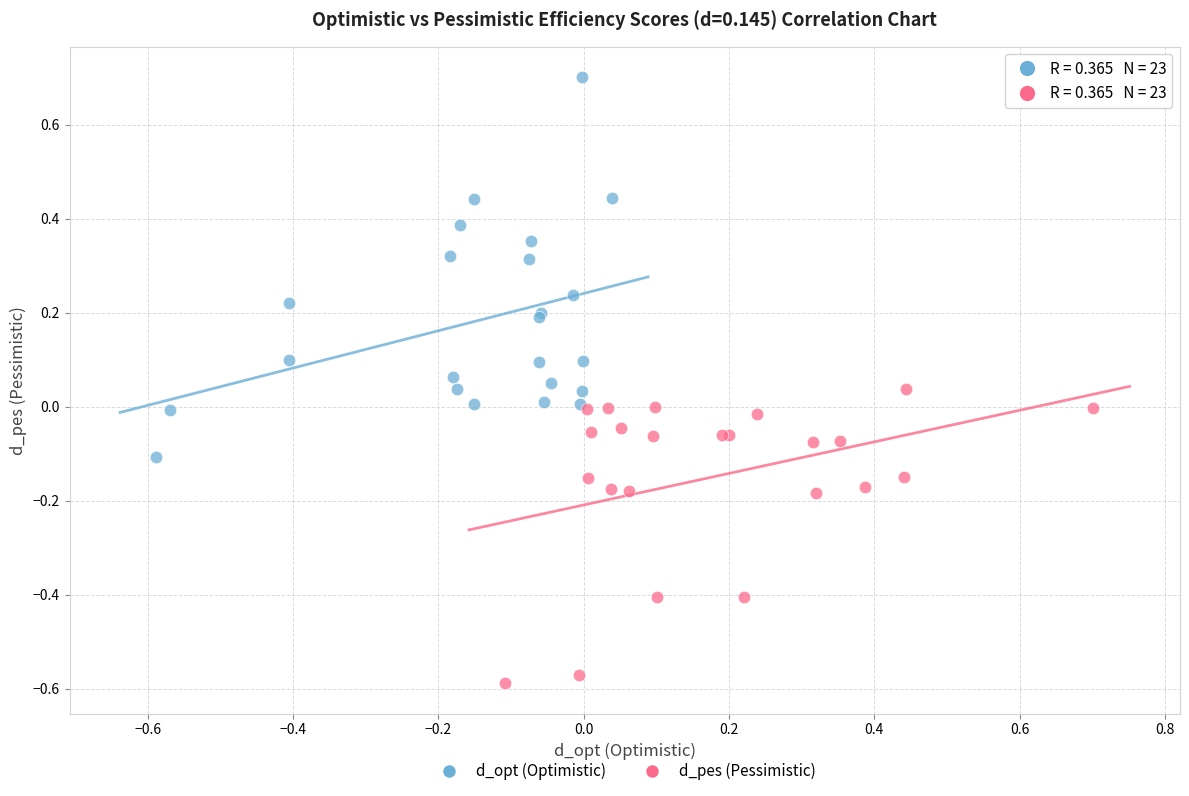

Which series contains the lowest Y value?

d_pes (Pessimistic)